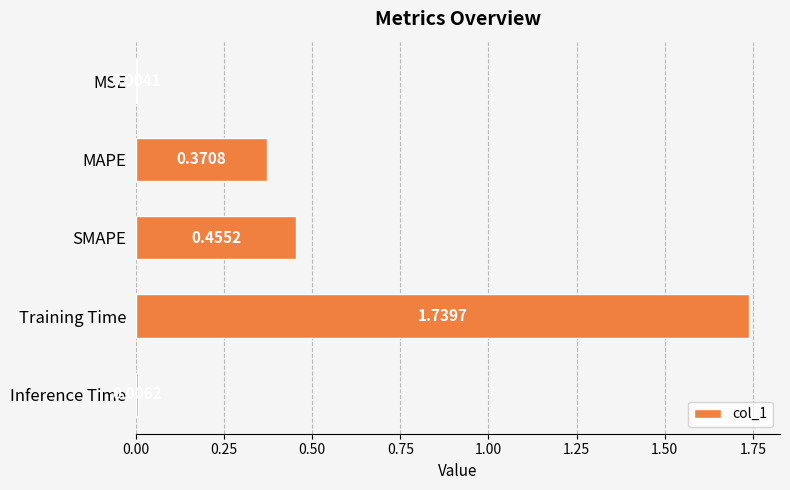

What is the sum of all values?

2.6